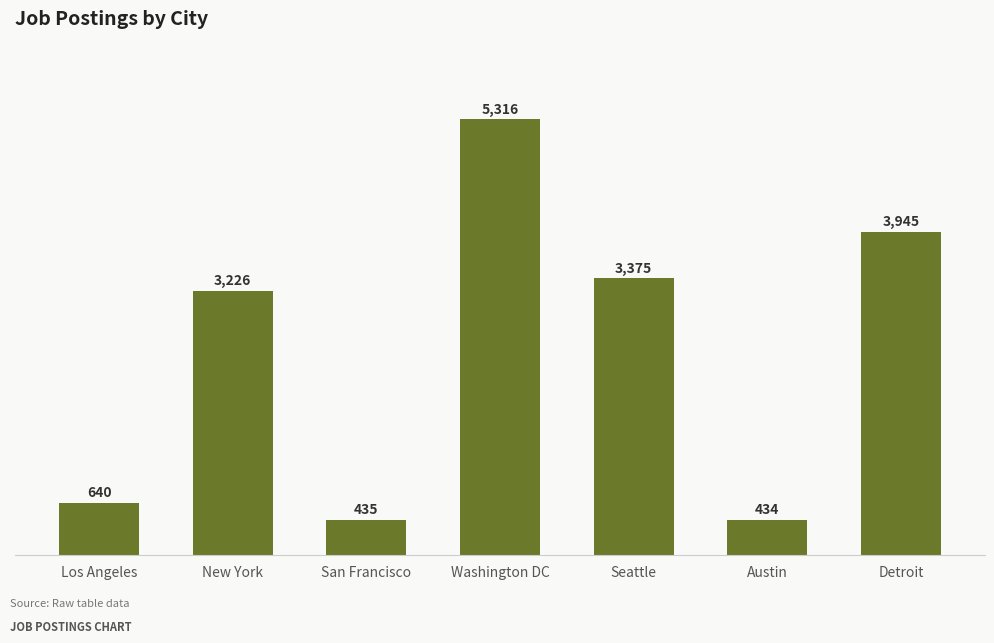

What is the label of the 7th bar from the right?

Los Angeles